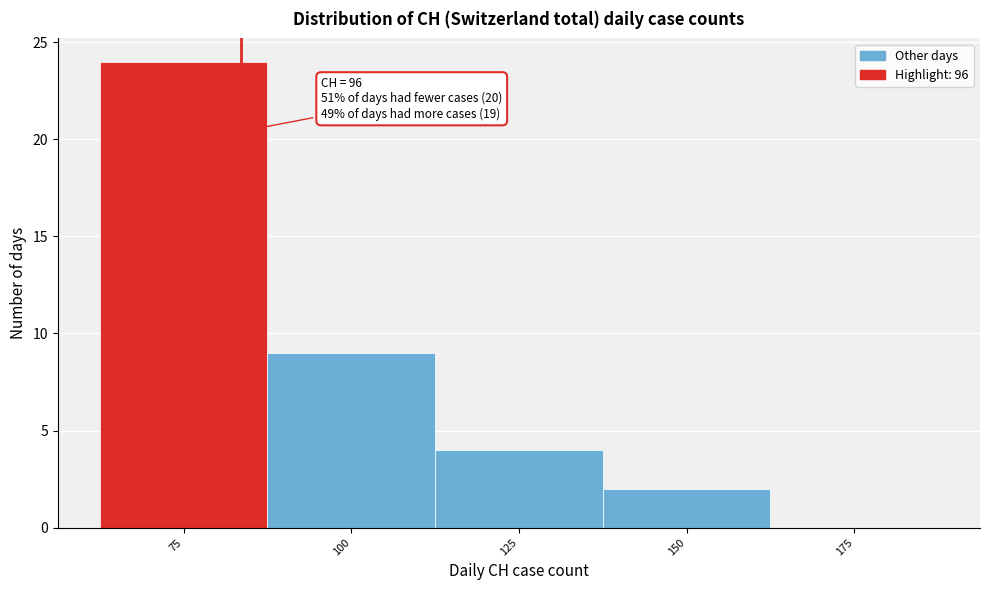

Reading left to right, what are all the values shown in this chart?

75=24	100=9	125=4	150=2	175=0